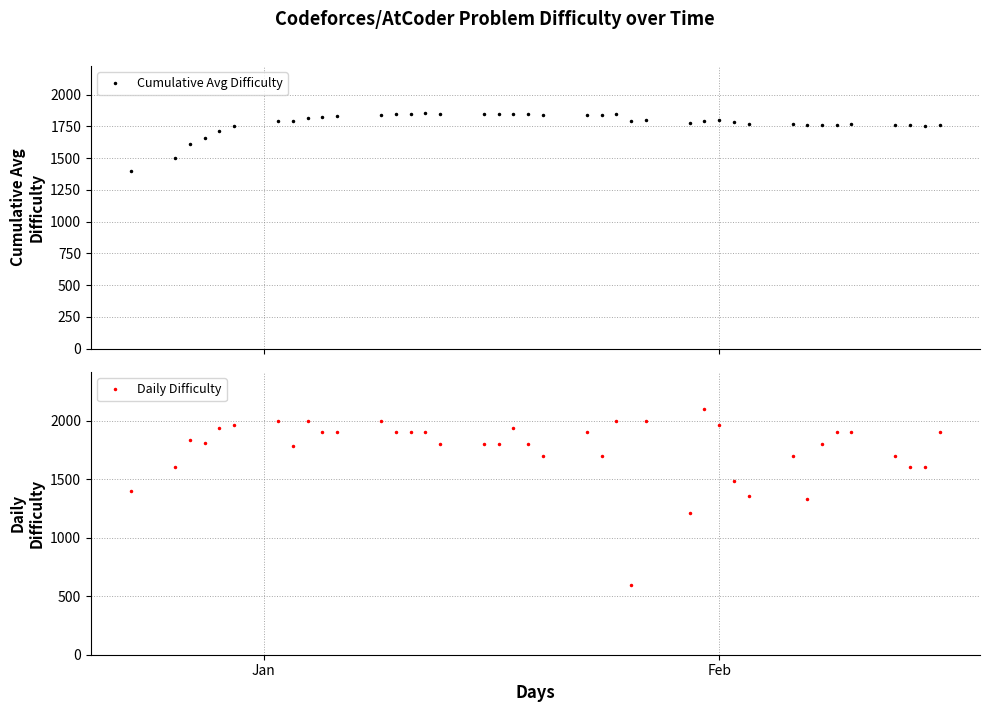

What is the value of the Cumulative Avg Difficulty point at the 24th from the left?

1844.3